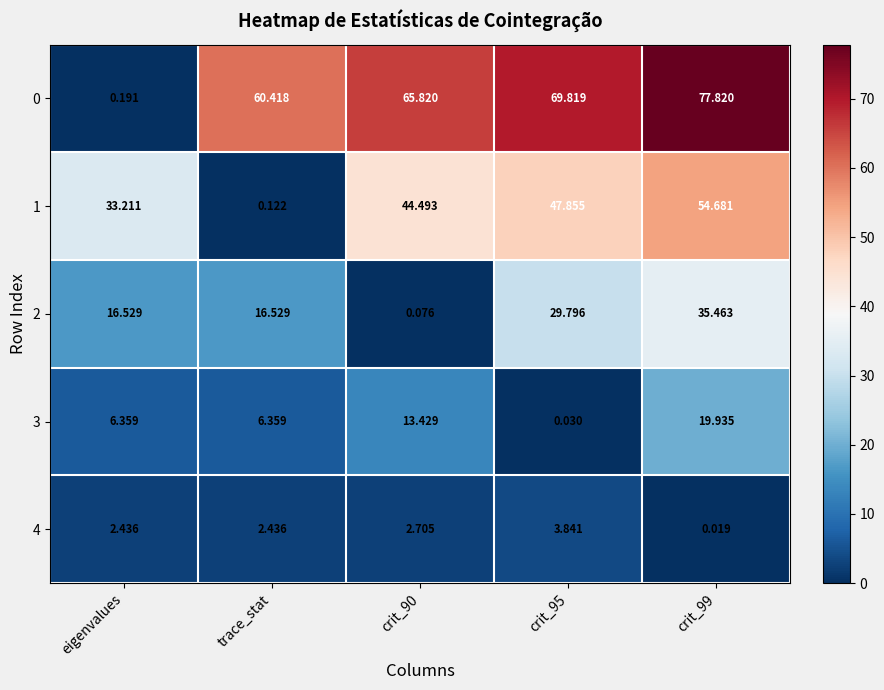

At which label is 1 closest to 27?

eigenvalues